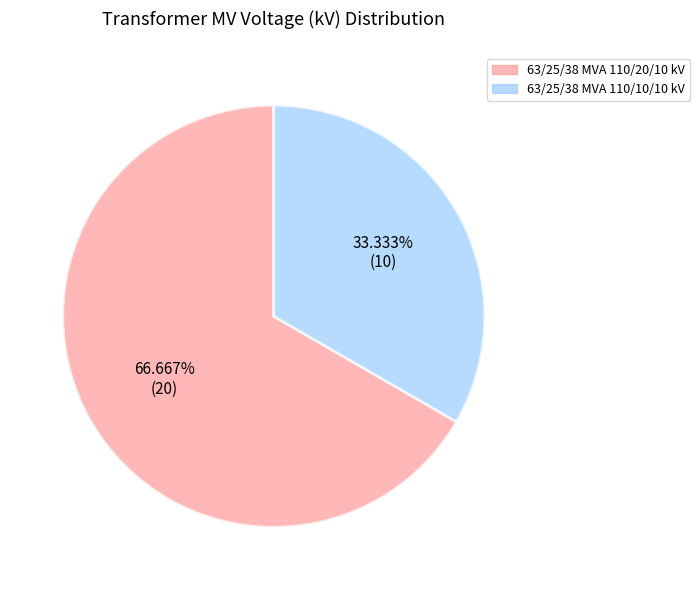

How many segments does this pie chart have?

2